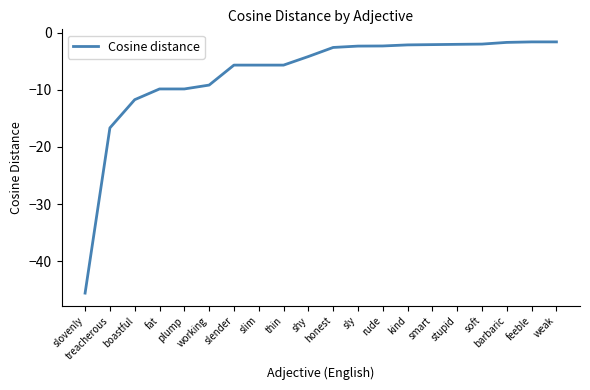

The chart shows a value of -2.0 at stupid. True or false?

True